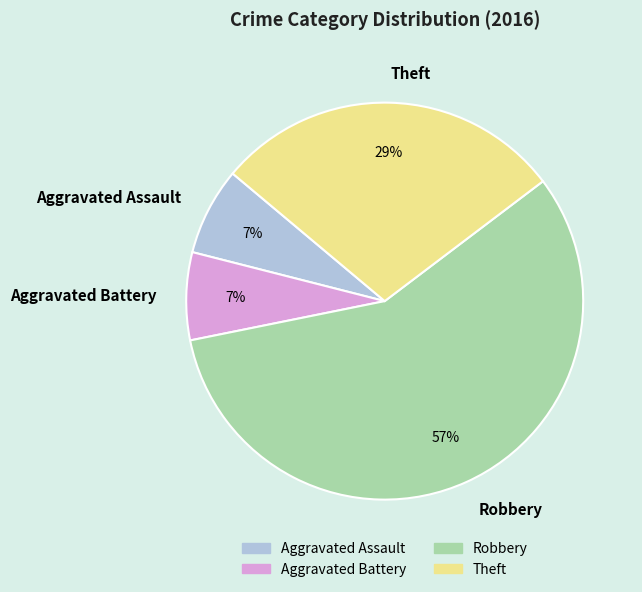

Between Theft and Aggravated Assault, which is larger?

Theft